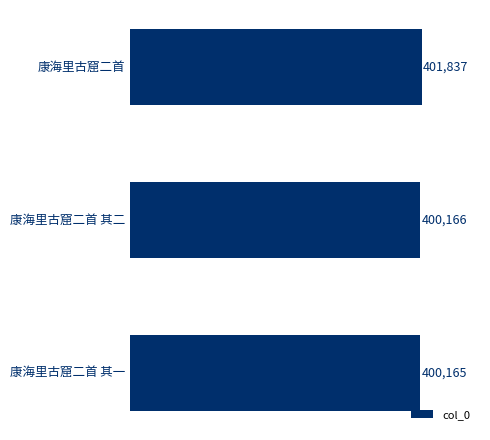

How many bars are there in total?

3